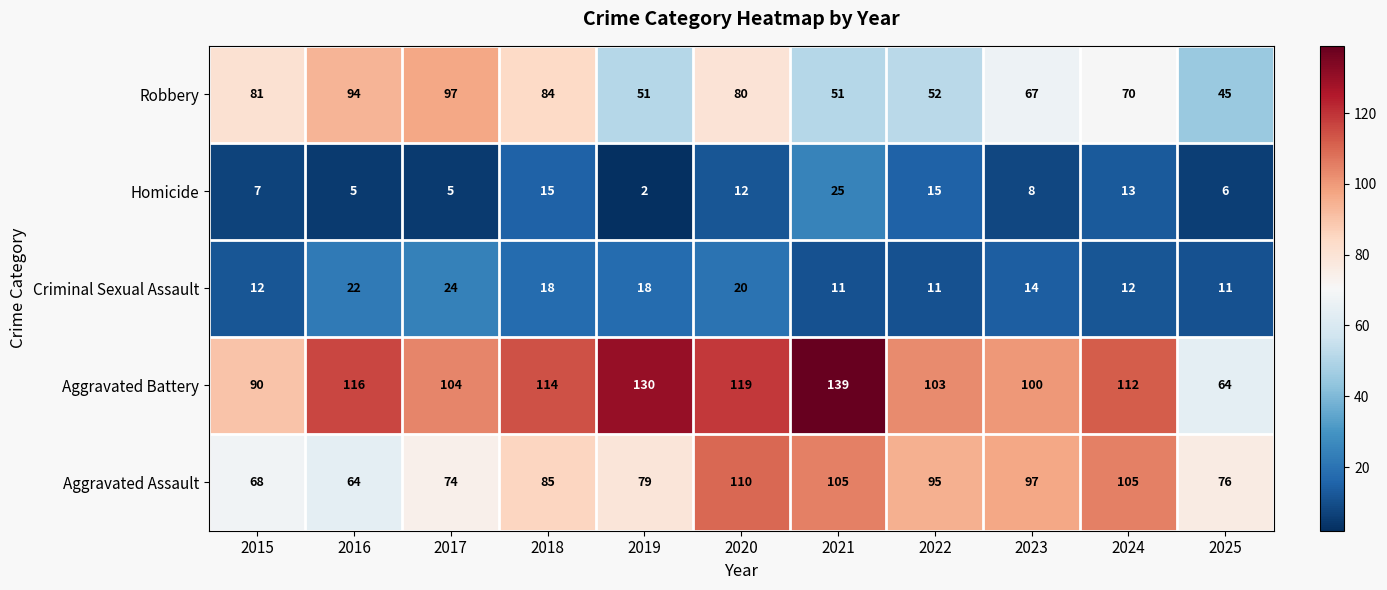

What is the difference between the second highest and second lowest values in the Homicide series?

10